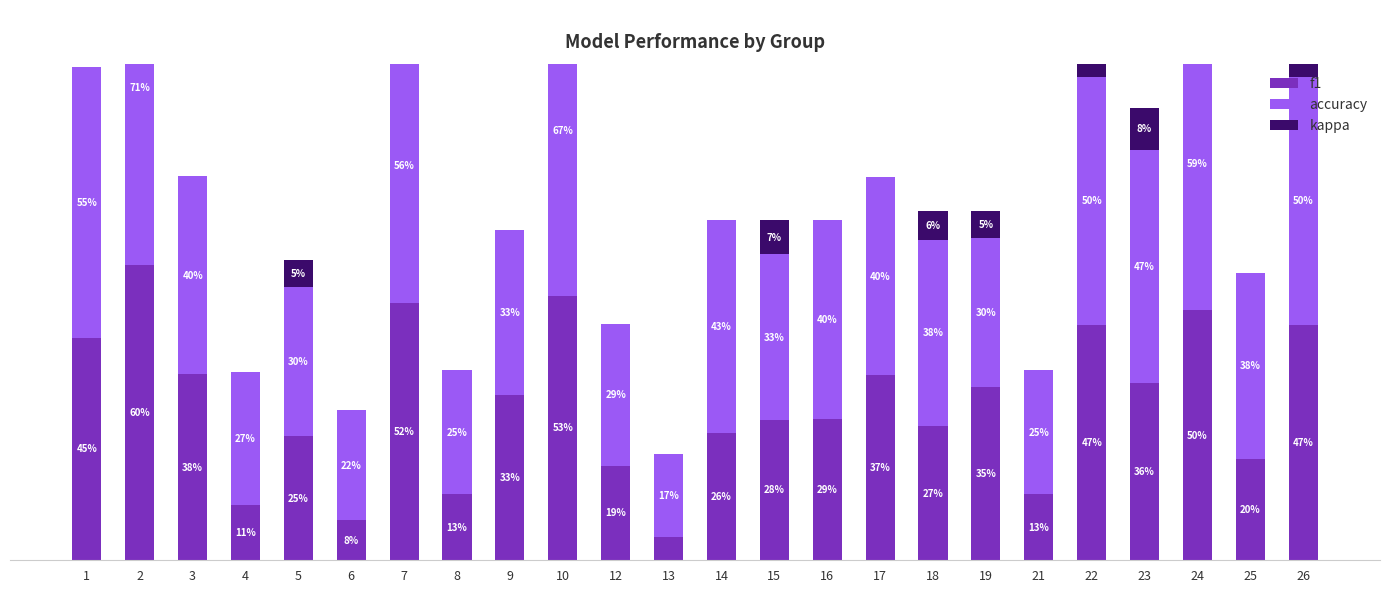

What value does the f1 series have at 5?

0.3